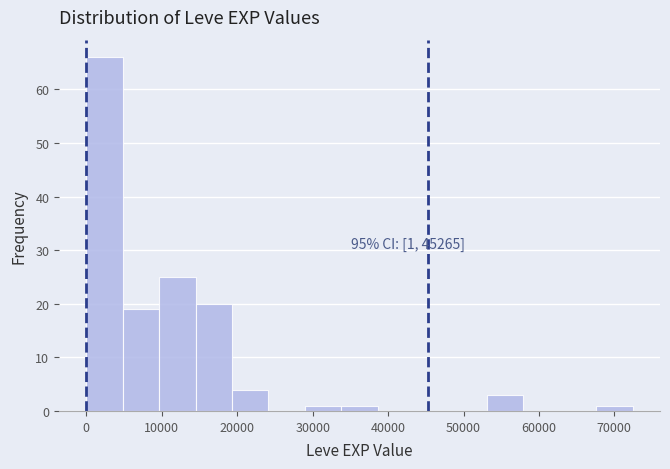

Which range on the x-axis has the tallest bar?

0 to 5000